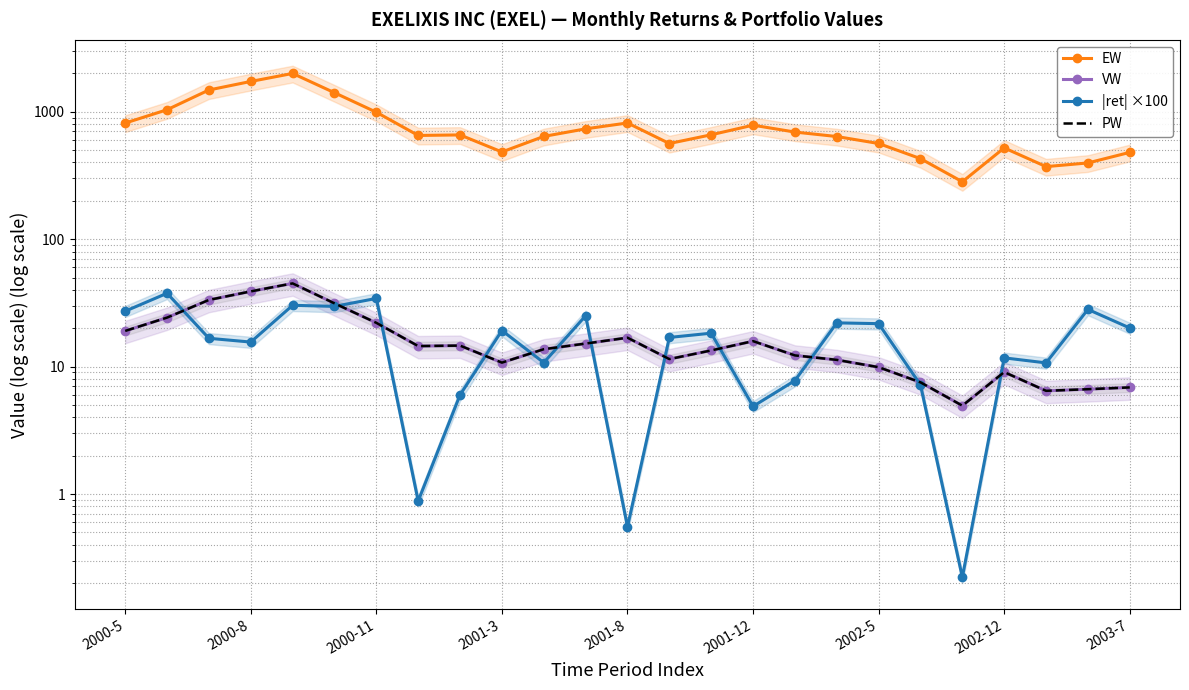

Which series has the widest spread of values?

EW